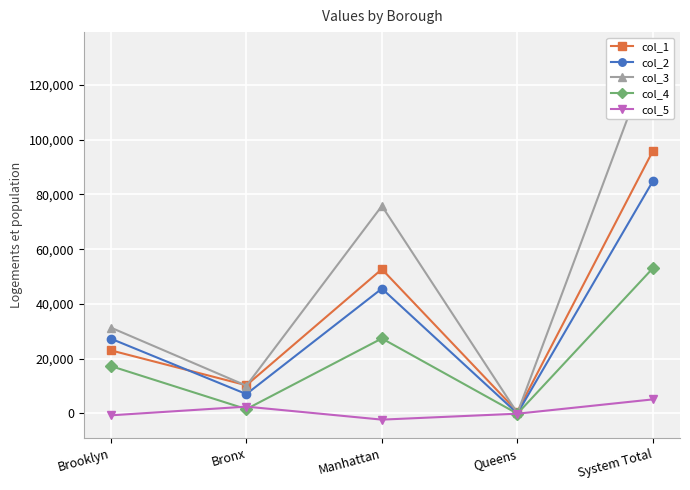

What is the label of the 1st point from the right?

System Total